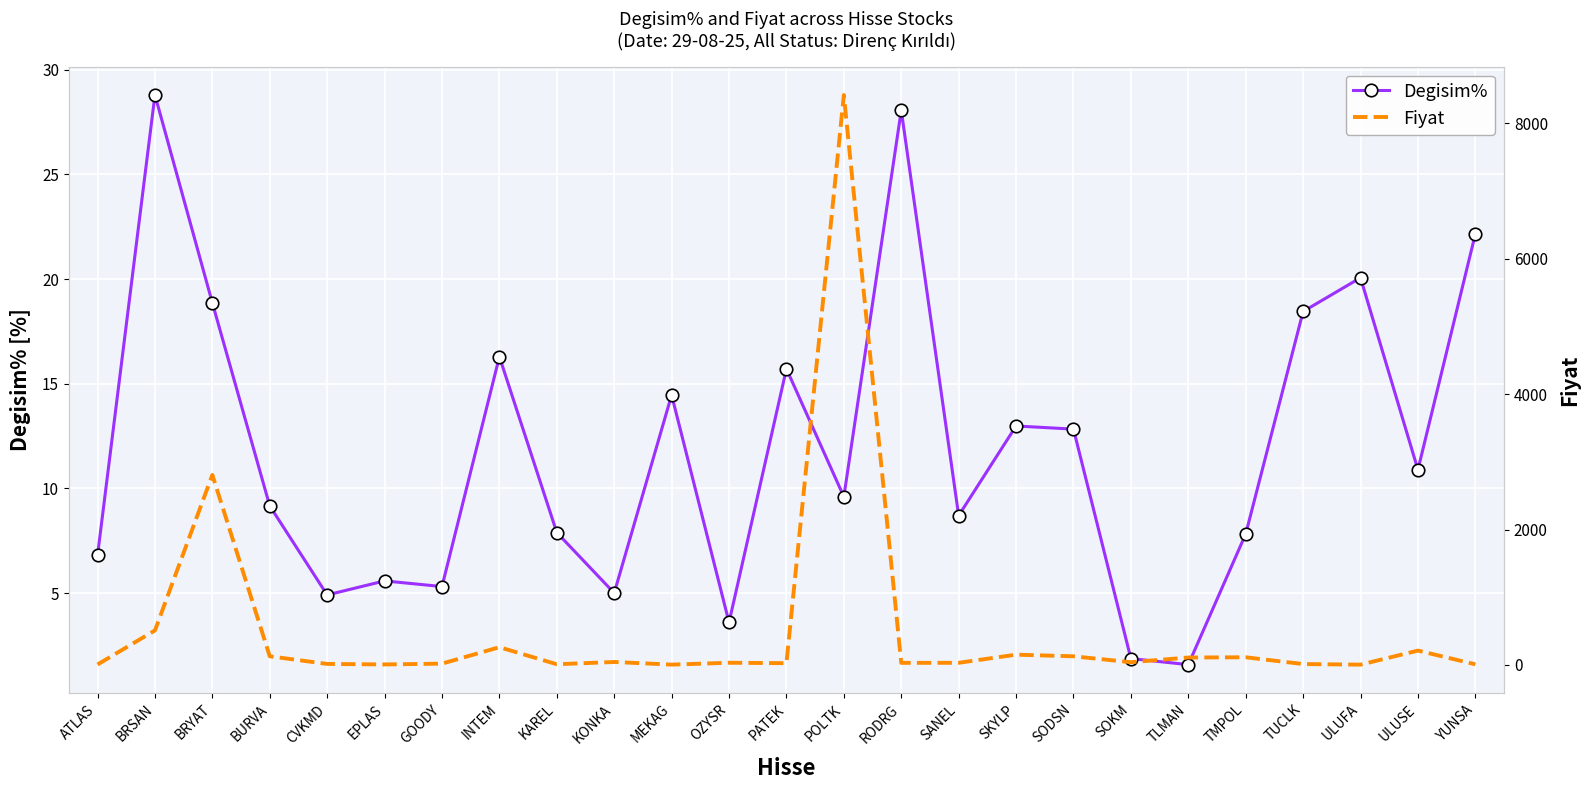

How many data points in Fiyat are above 32?

13